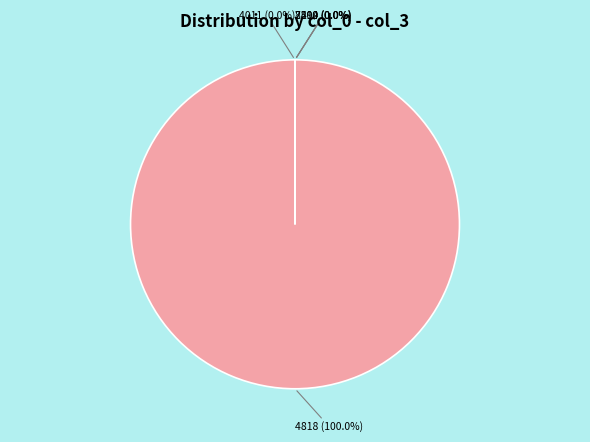

Count the number of slices in the pie.

7